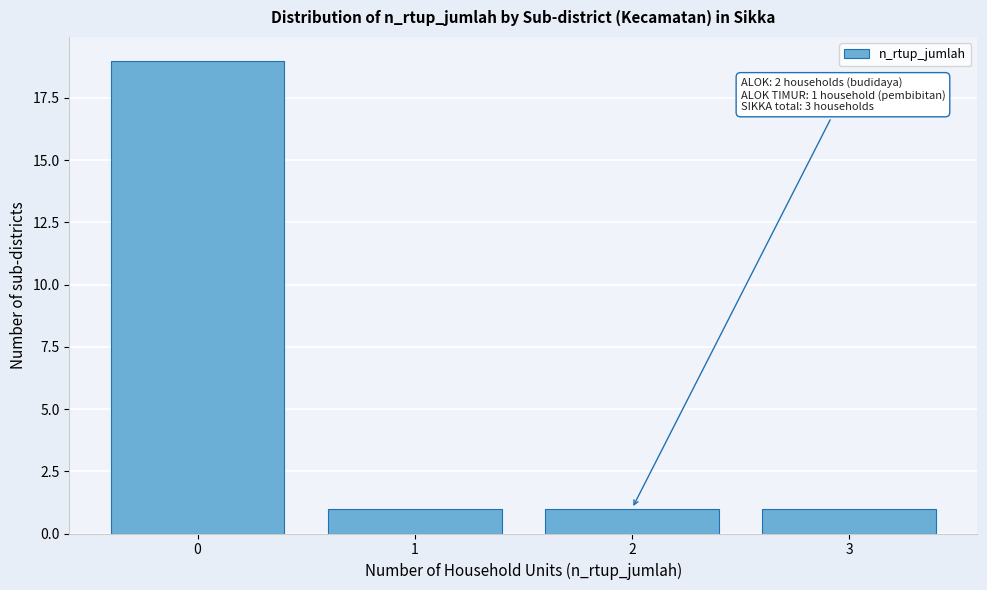

Reading left to right, list all the values displayed in this chart.

0=19	1=1	2=1	3=1